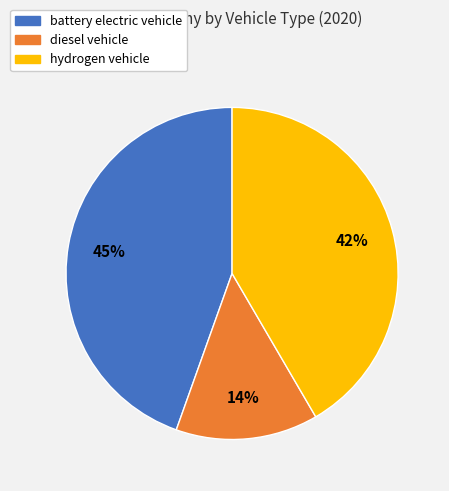

To the nearest percent, what percentage of the pie is hydrogen vehicle?

42%